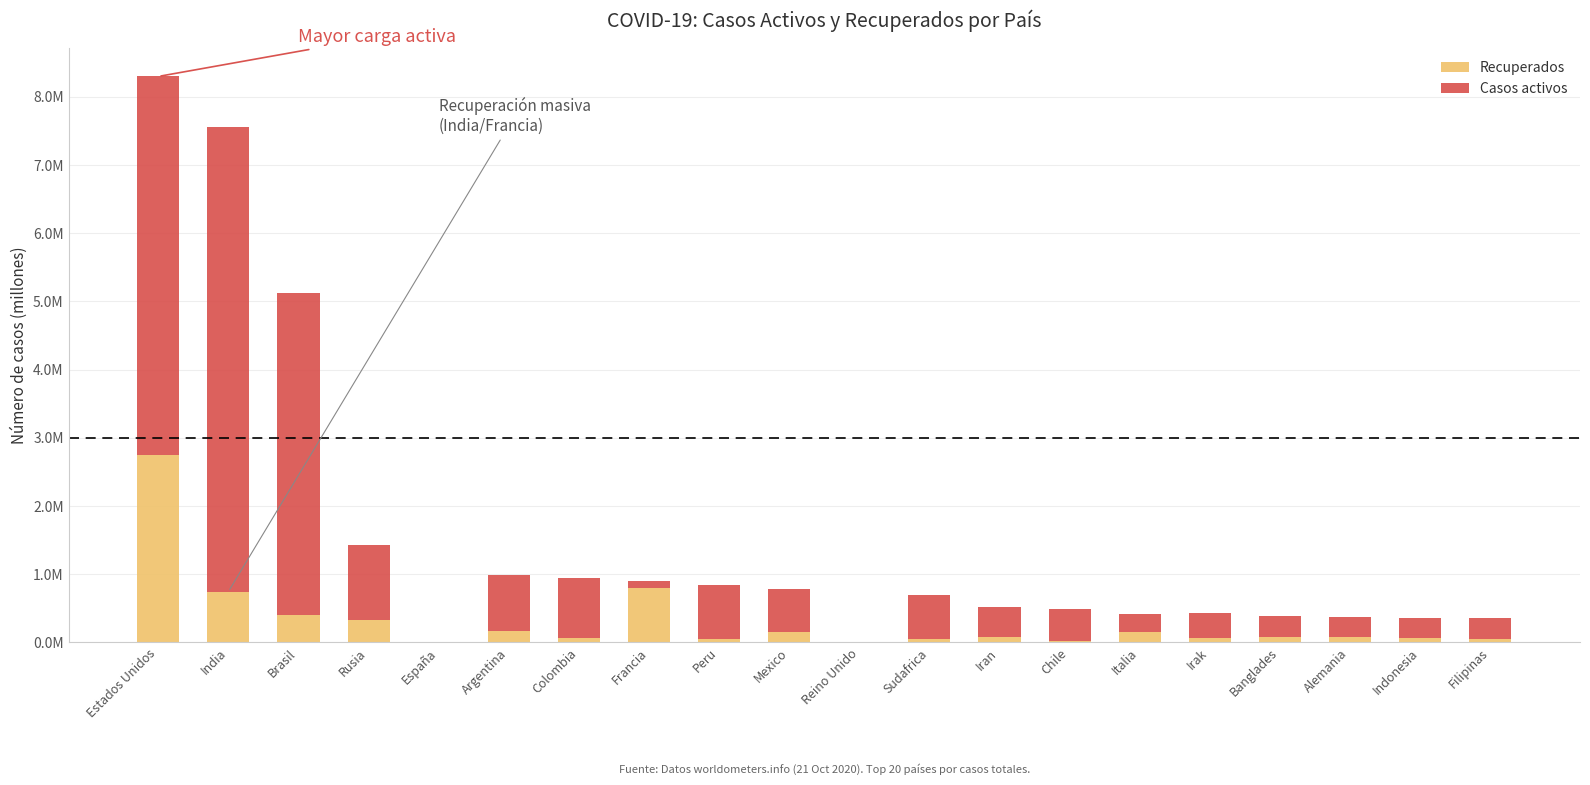

What are all the series names shown in the legend?

Recuperados, Casos activos